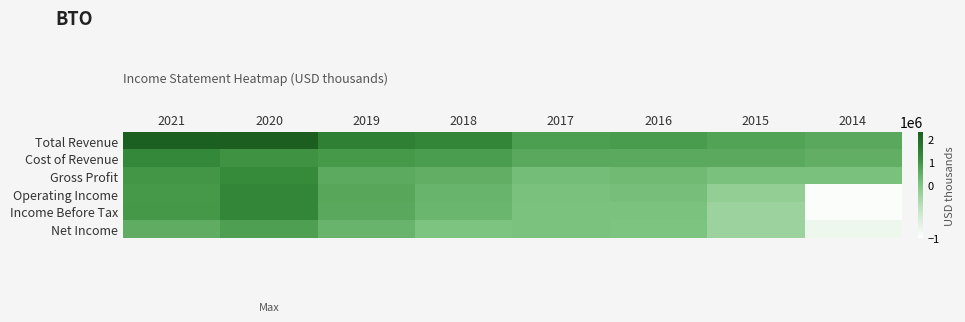

List the series in order of their peak value, highest first.

Total Revenue, Operating Income, Income Before Tax, Cost of Revenue, Gross Profit, Net Income